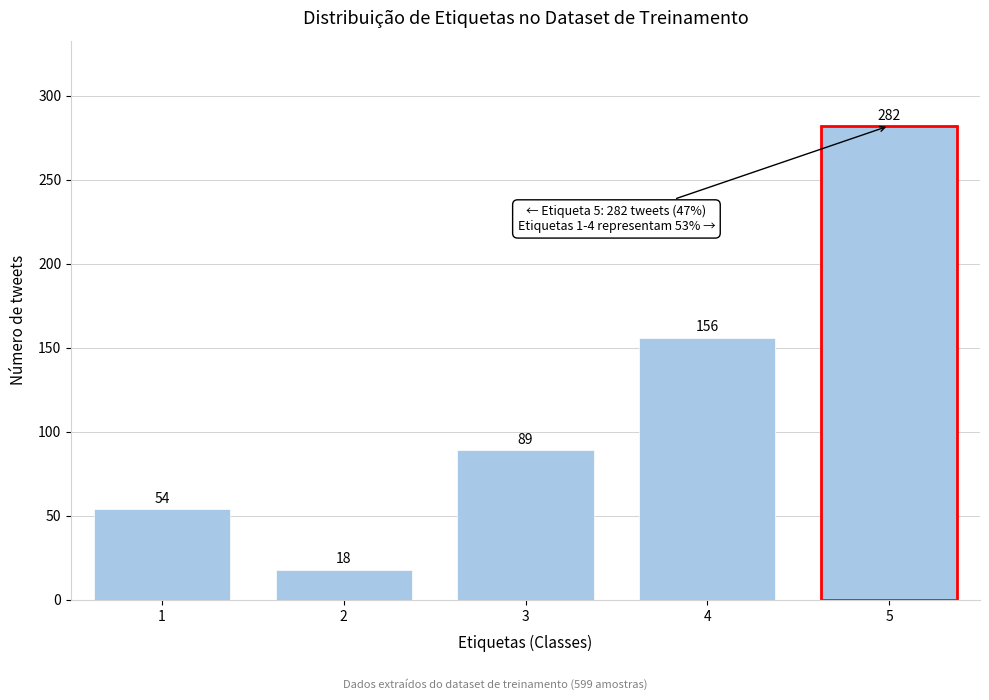

Reading left to right, what are all the values shown in this chart?

1=54	2=18	3=89	4=156	5=282